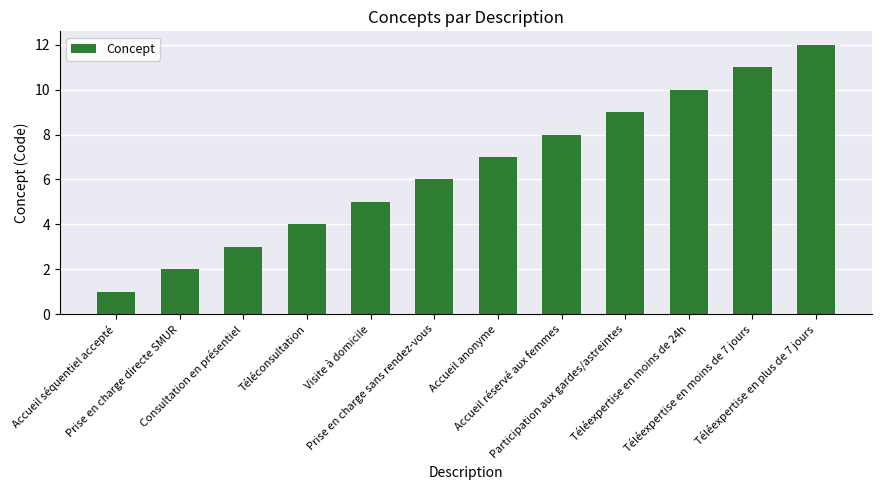

What is the difference between the maximum and minimum values?

11